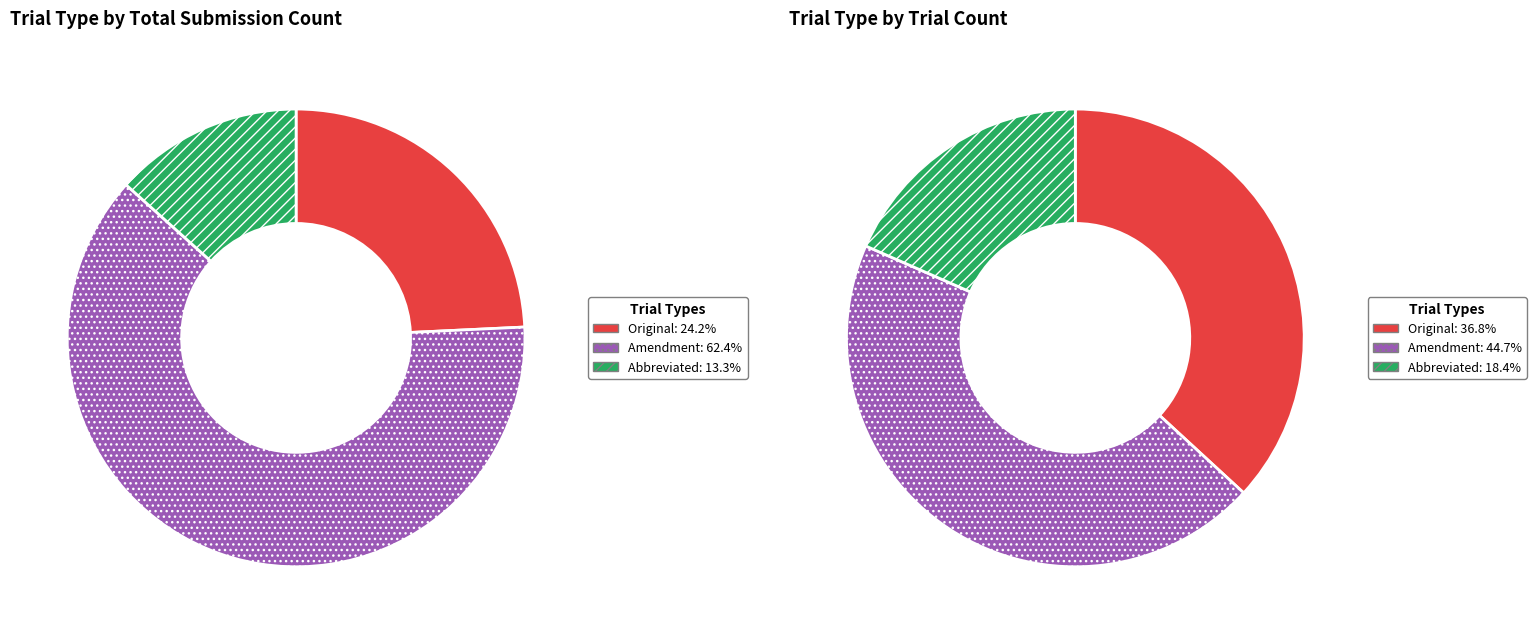

Is it true that Amendment is 73% of the pie?

False